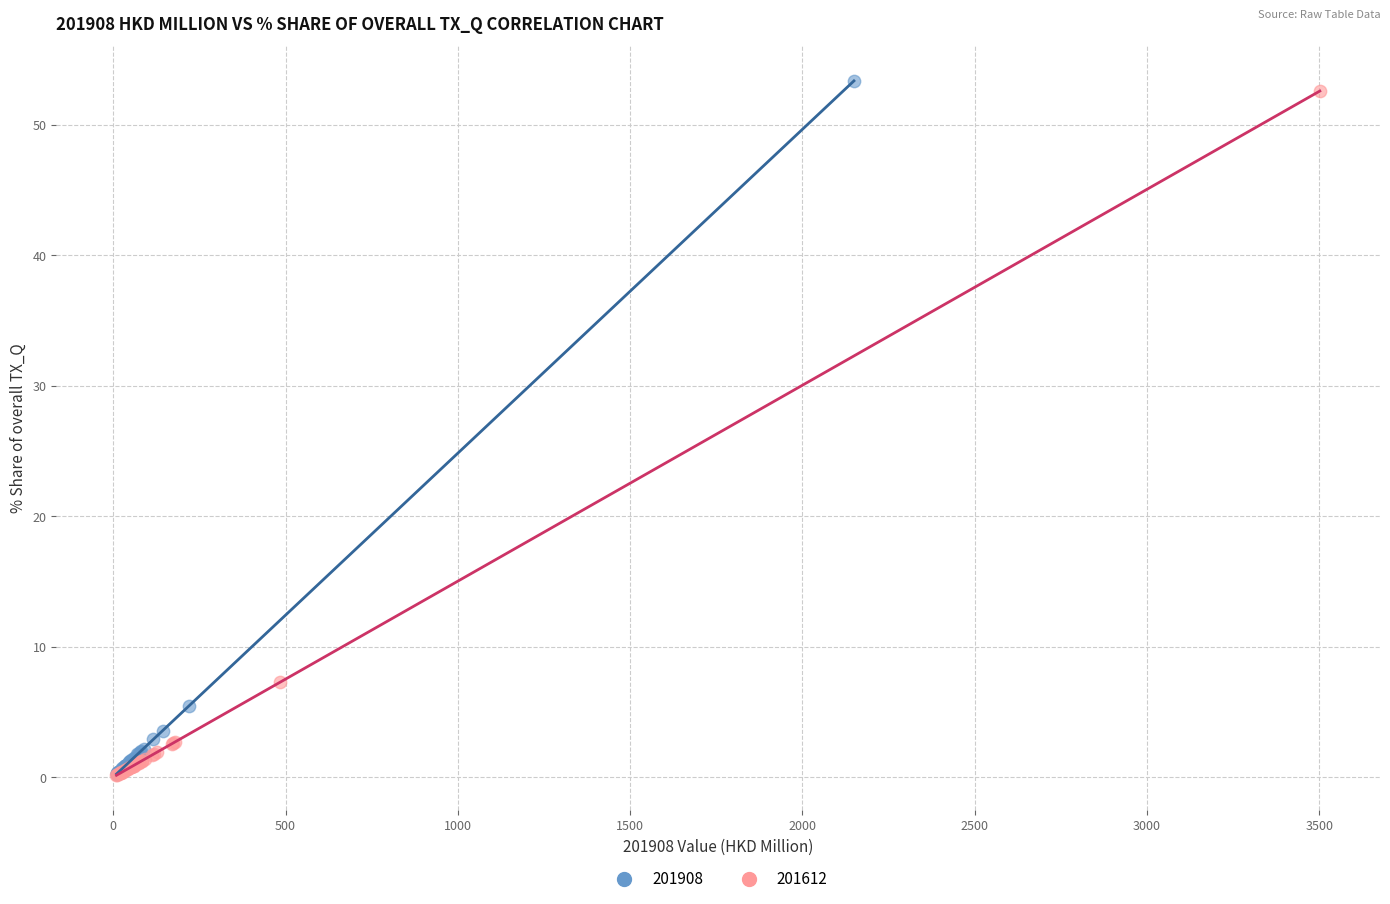

Which series has the widest spread of Y values?

201908